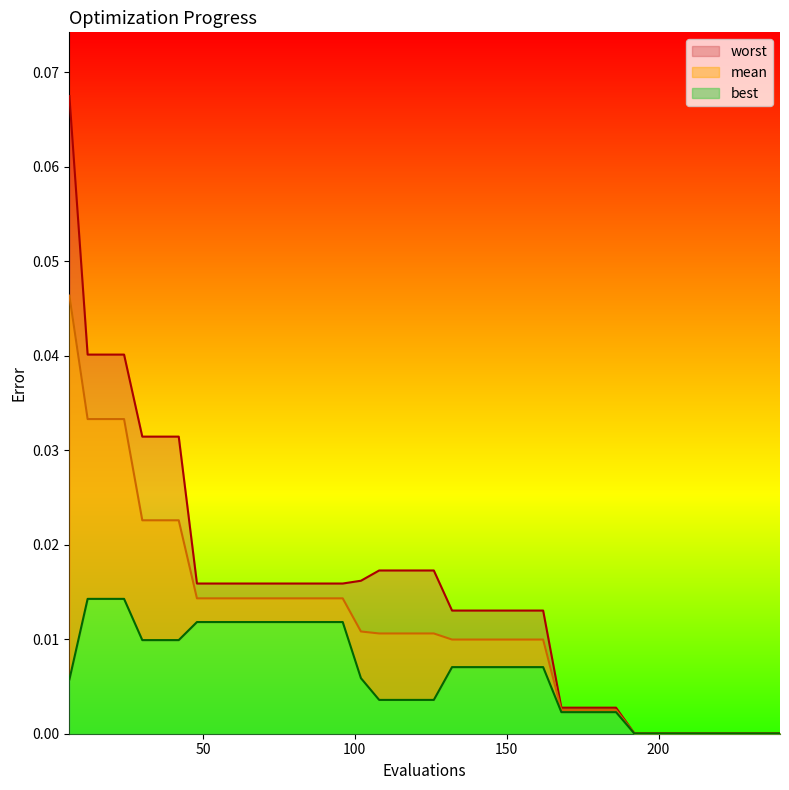

Reading right to left, transcribe all the data shown in this chart.

mean: 0.0	0.0	0.0	0.0	0.0	0.0	0.0	0.0	0.0	0.0	0.0	0.0	0.0	0.0	0.0	0.0	0.0	0.0	0.0	0.0	0.0	0.0	0.0	0.0	0.0	0.0	0.0	0.0	0.0	0.0	0.0	0.0	0.0	0.0	0.0	0.0	0.0	0.0	0.0	0.0
best: 0.0	0.0	0.0	0.0	0.0	0.0	0.0	0.0	0.0	0.0	0.0	0.0	0.0	0.0	0.0	0.0	0.0	0.0	0.0	0.0	0.0	0.0	0.0	0.0	0.0	0.0	0.0	0.0	0.0	0.0	0.0	0.0	0.0	0.0	0.0	0.0	0.0	0.0	0.0	0.0
worst: 0.0	0.0	0.0	0.0	0.0	0.0	0.0	0.0	0.0	0.0	0.0	0.0	0.0	0.0	0.0	0.0	0.0	0.0	0.0	0.0	0.0	0.0	0.0	0.0	0.0	0.0	0.0	0.0	0.0	0.0	0.0	0.0	0.0	0.0	0.0	0.0	0.0	0.0	0.0	0.1